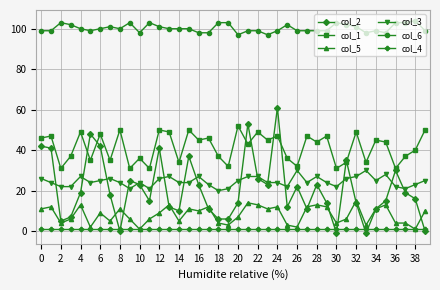

Is this an area chart (filled region under the line)?

No